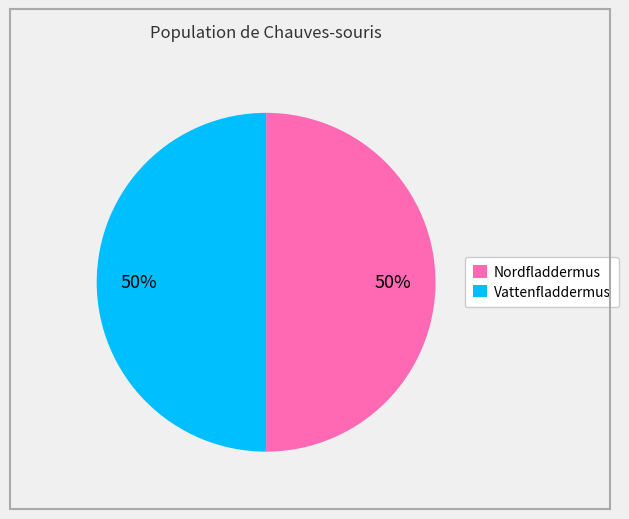

How many segments does this pie chart have?

2